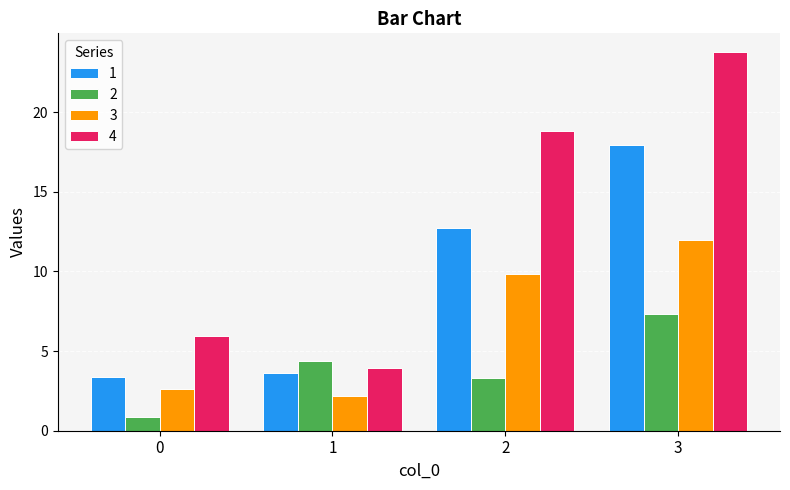

Where does the 3 series first go above 9?

2